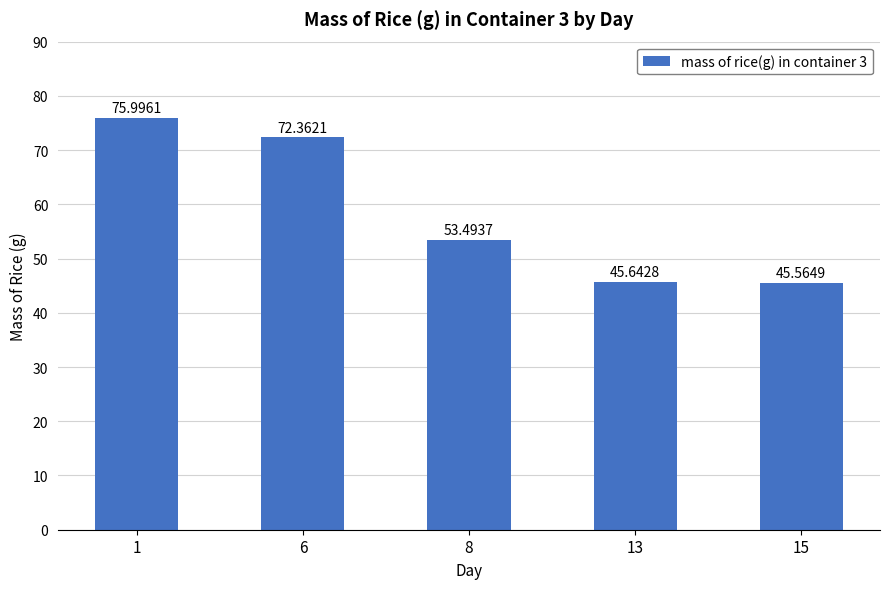

Reading right to left, list all the values displayed in this chart.

15=45.6	13=45.6	8=53.5	6=72.4	1=76.0